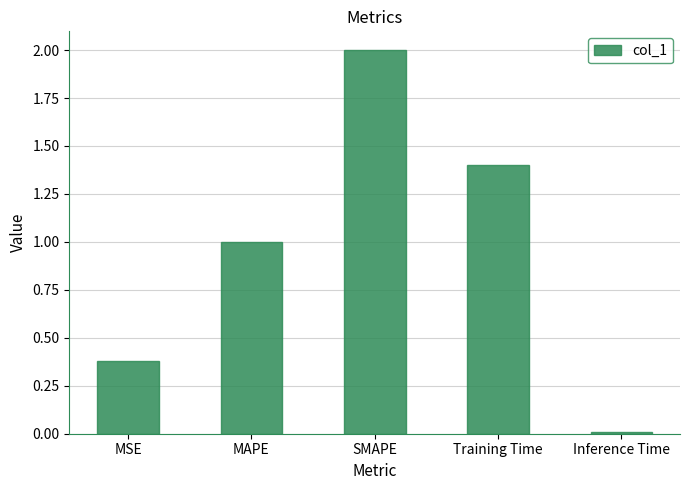

Which category has the lowest value across all series?

Inference Time